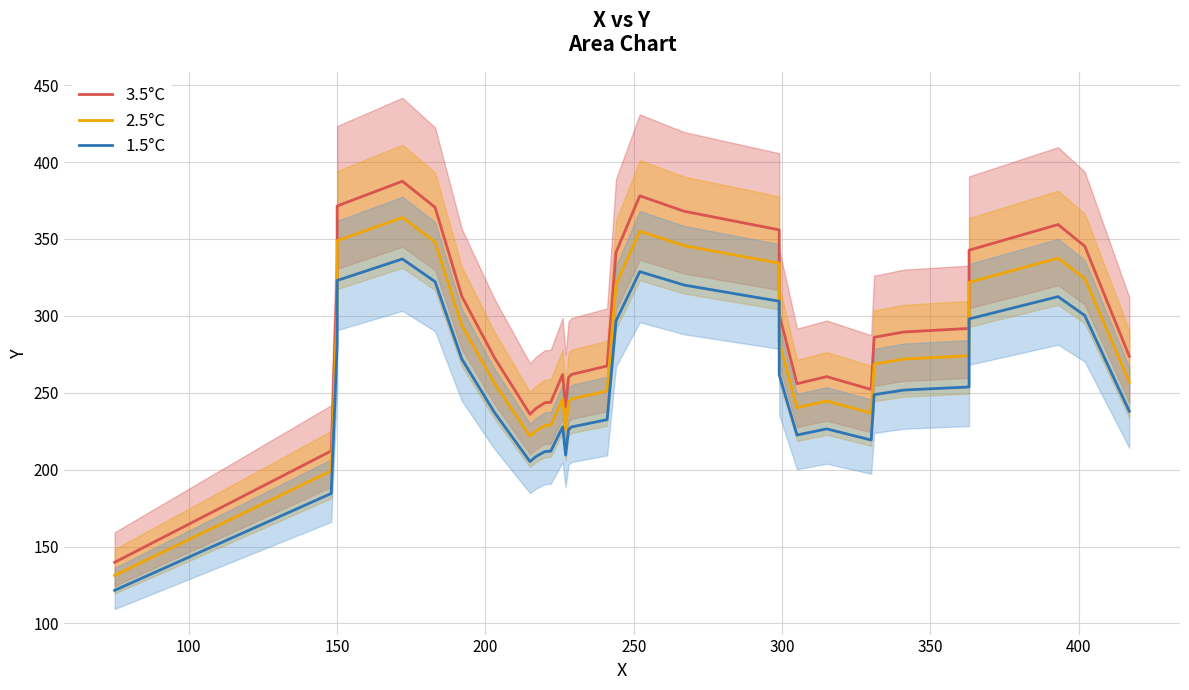

What is the difference between the second highest and minimum values in the 2.5°C series?

223.8